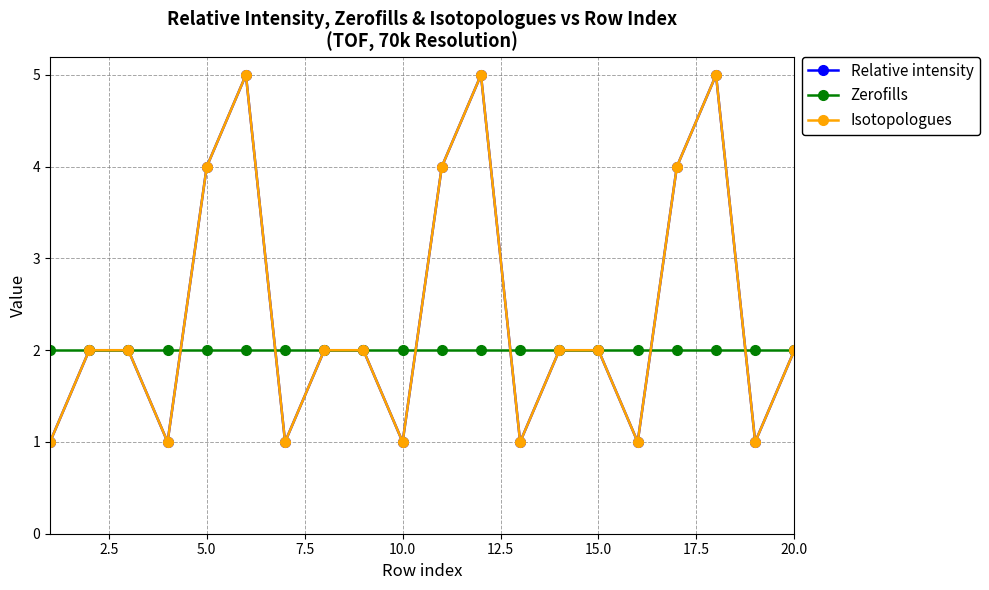

Which series has the largest total across all categories?

Relative intensity